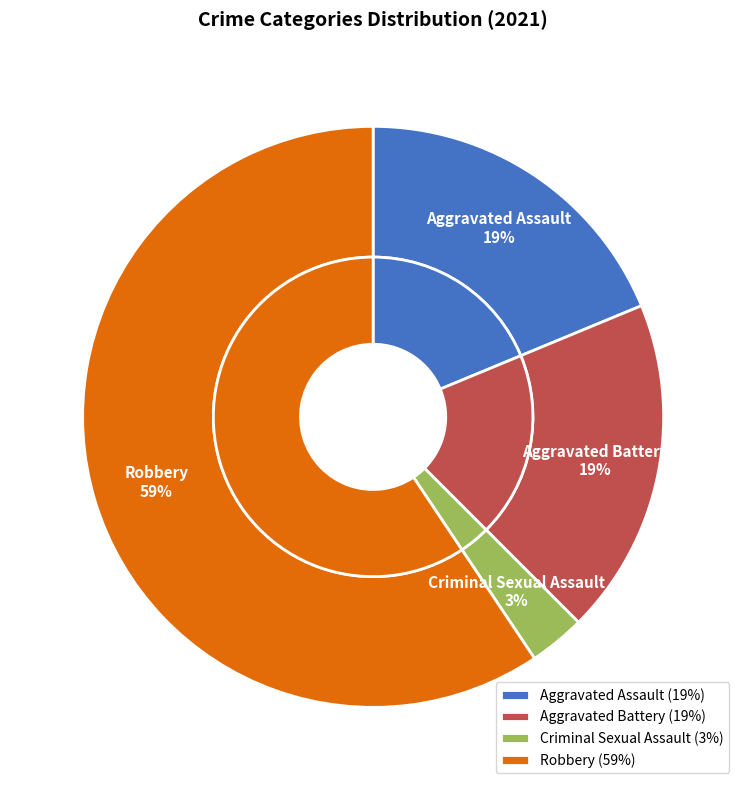

How many slices are in this pie chart?

4